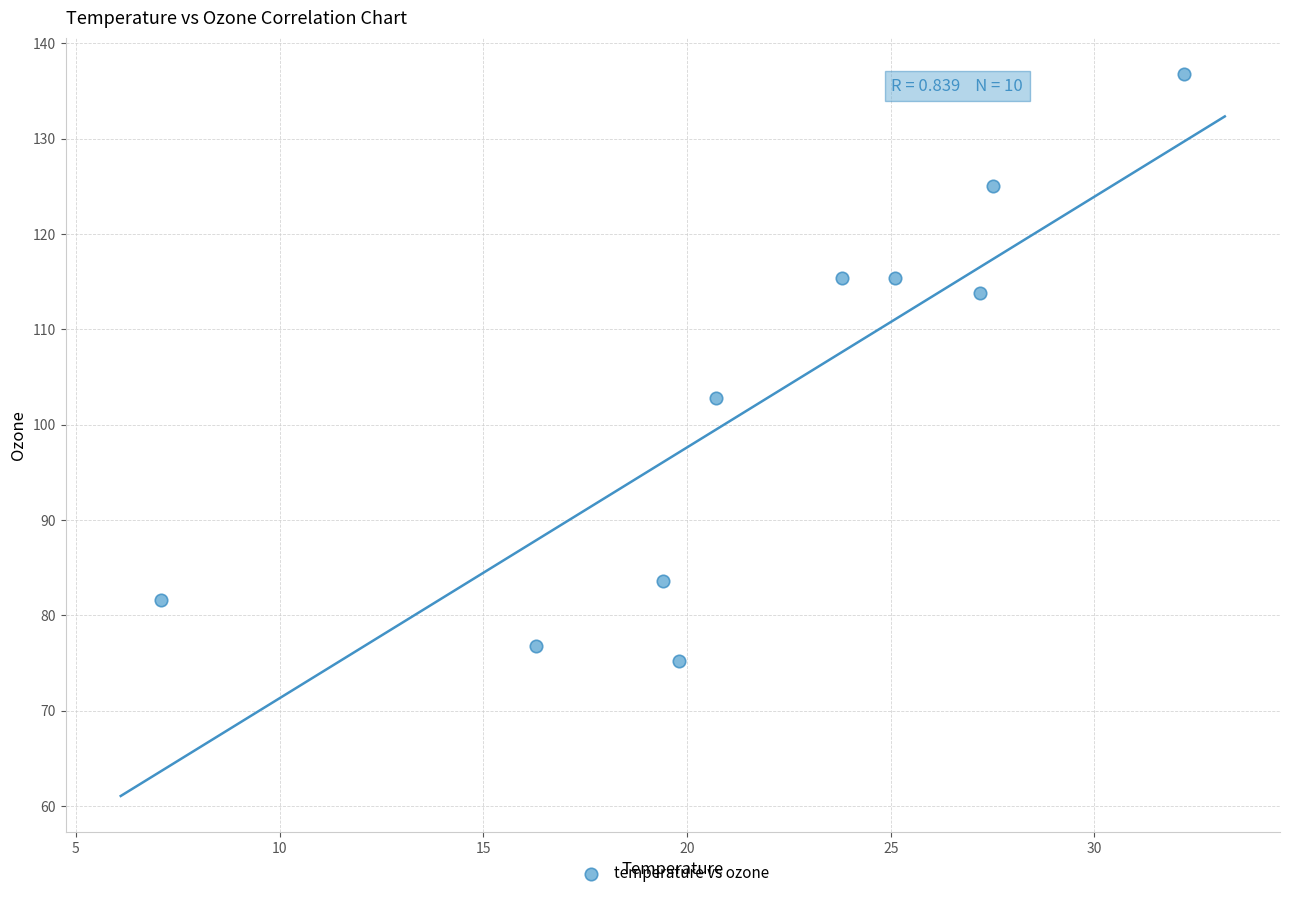

What Y value in the scatter plot is closest to 106?

102.8